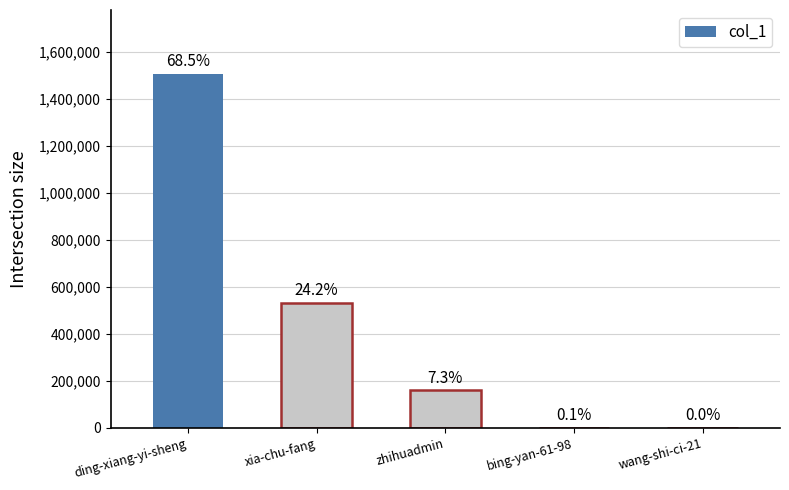

Between xia-chu-fang and wang-shi-ci-21, which is larger?

xia-chu-fang